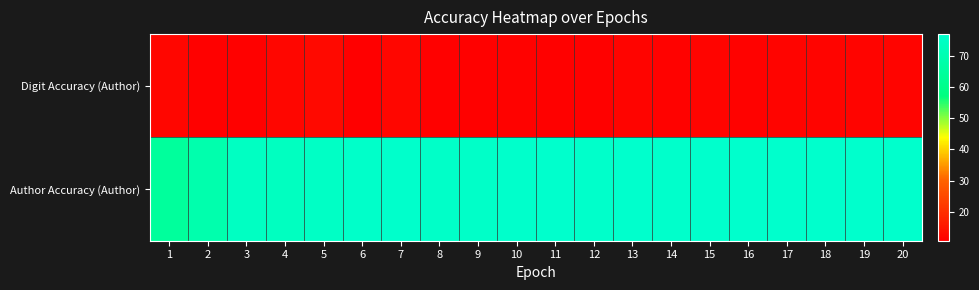

Reading right to left, transcribe all the data shown in this chart.

Digit Accuracy (Author): 20=11.7	19=11.7	18=11.7	17=11.7	16=11.5	15=11.8	14=11.5	13=11.7	12=11.3	11=11.2	10=11.5	9=11.2	8=11.3	7=12.2	6=10.8	5=12.7	4=12.3	3=11.3	2=11.2	1=12.2
Author Accuracy (Author): 20=76.7	19=76.8	18=76.8	17=76.8	16=76.7	15=76.8	14=76.5	13=76.8	12=76.2	11=76.7	10=76.3	9=75.7	8=75.7	7=76.3	6=76.0	5=74.8	4=73.7	3=74.2	2=68.8	1=64.3